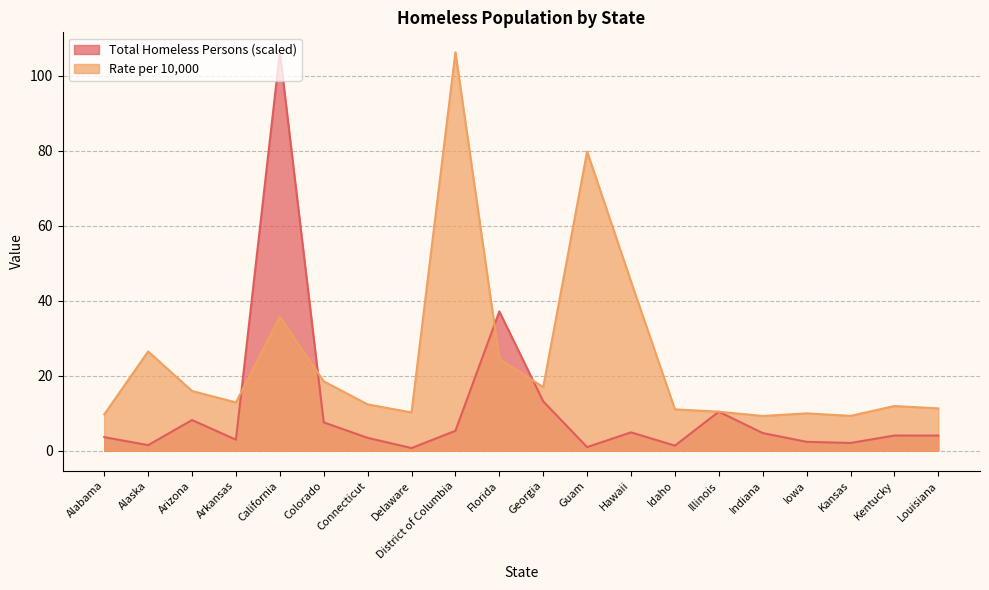

What is the difference between the maximum and second lowest values in the Rate of Homeless Population per 10,000 series?

96.9